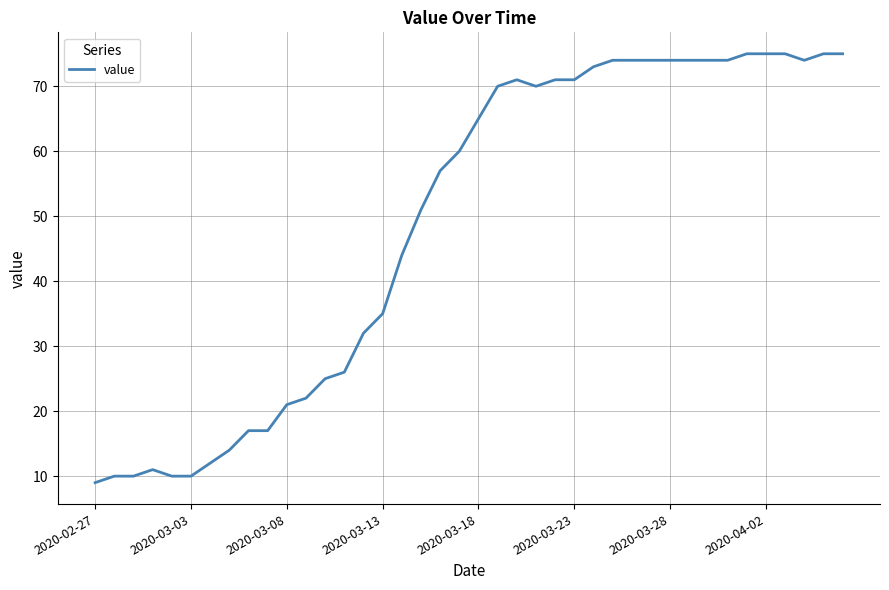

How many categories are shown in the chart?

40